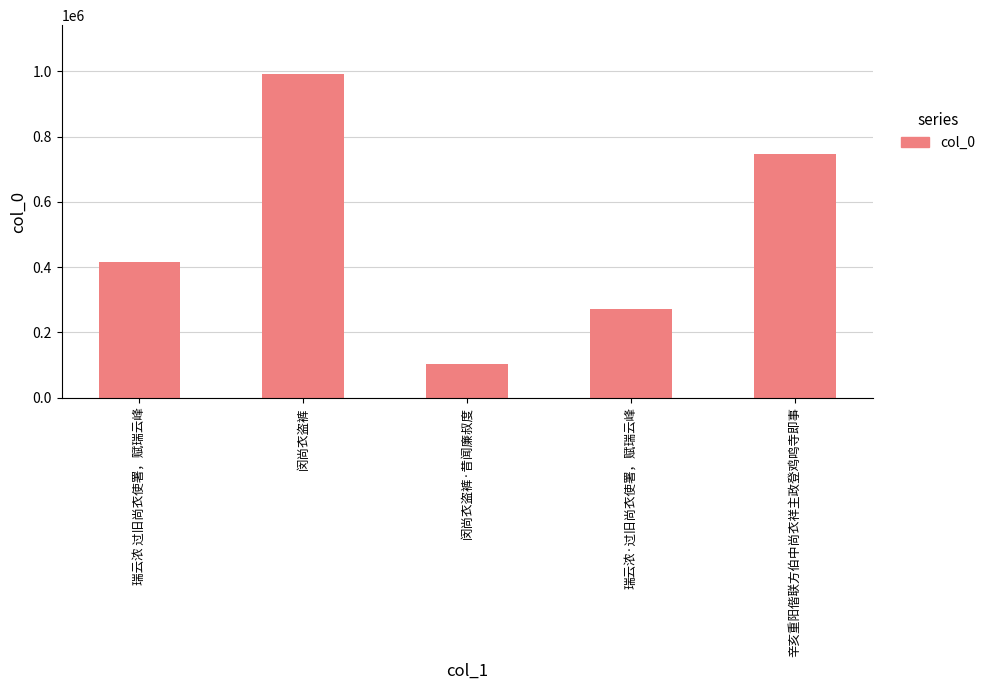

What is the difference between the values at 辛亥重阳偕联方伯中尚衣祥主政登鸡鸣寺即事 and 瑞云浓·过旧尚衣使署，赋瑞云峰?

475810